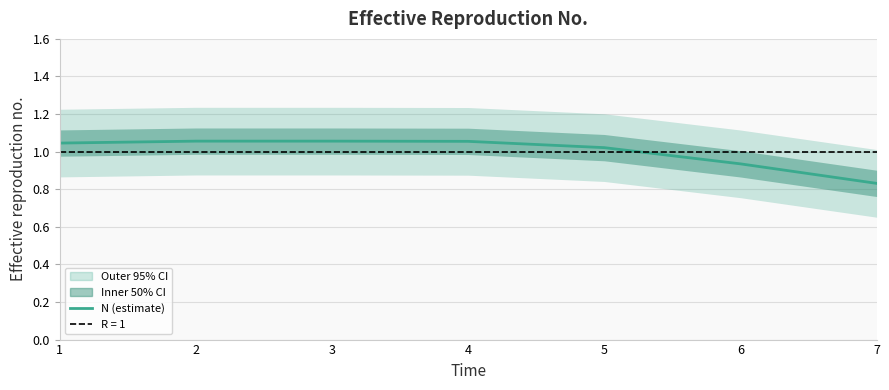

Reading left to right, extract all data points from this chart.

1=1.0	2=1.1	3=1.1	4=1.1	5=1.0	6=0.9	7=0.8